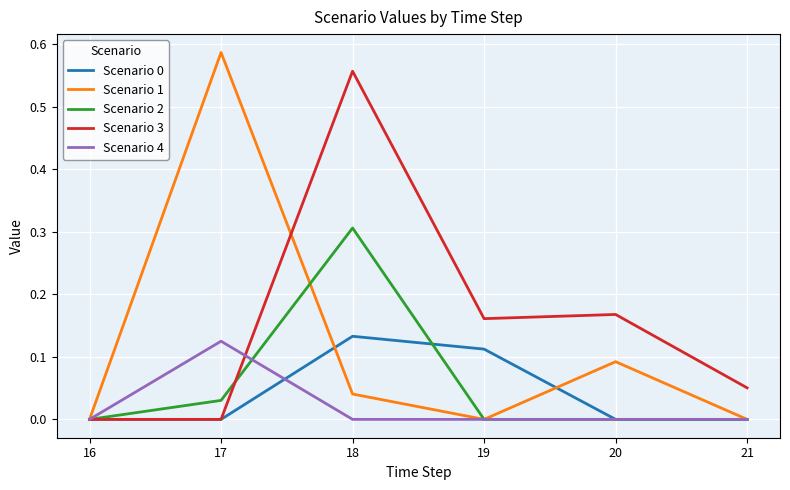

Is it true that Scenario 3 equals 0.3 at 19?

False